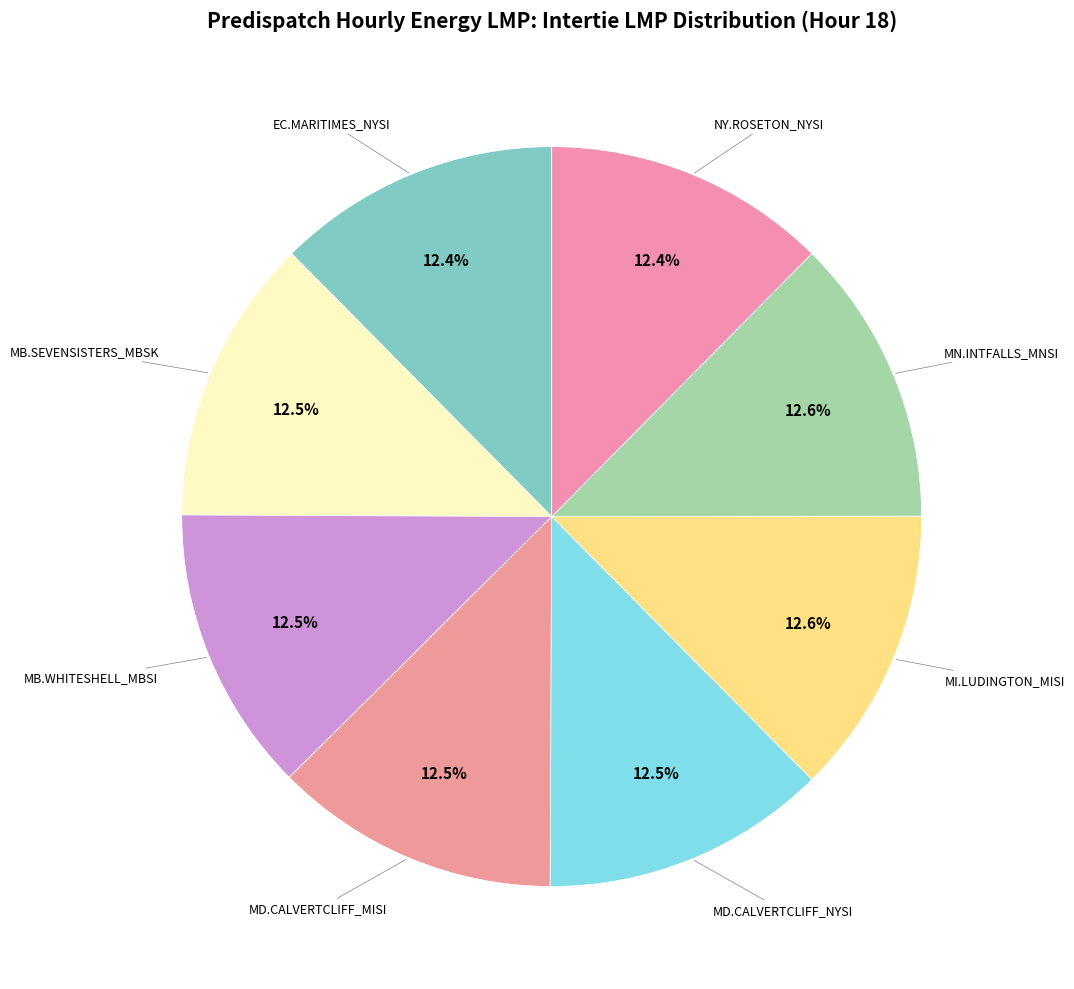

How many slices are in this pie chart?

8